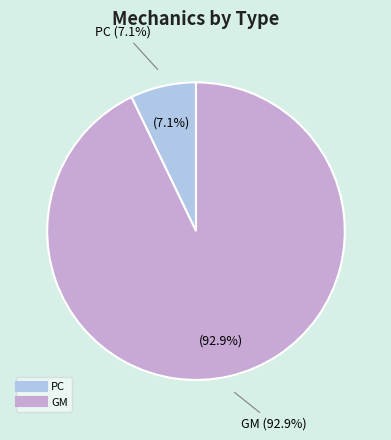

Which category has the smallest portion of the pie?

PC